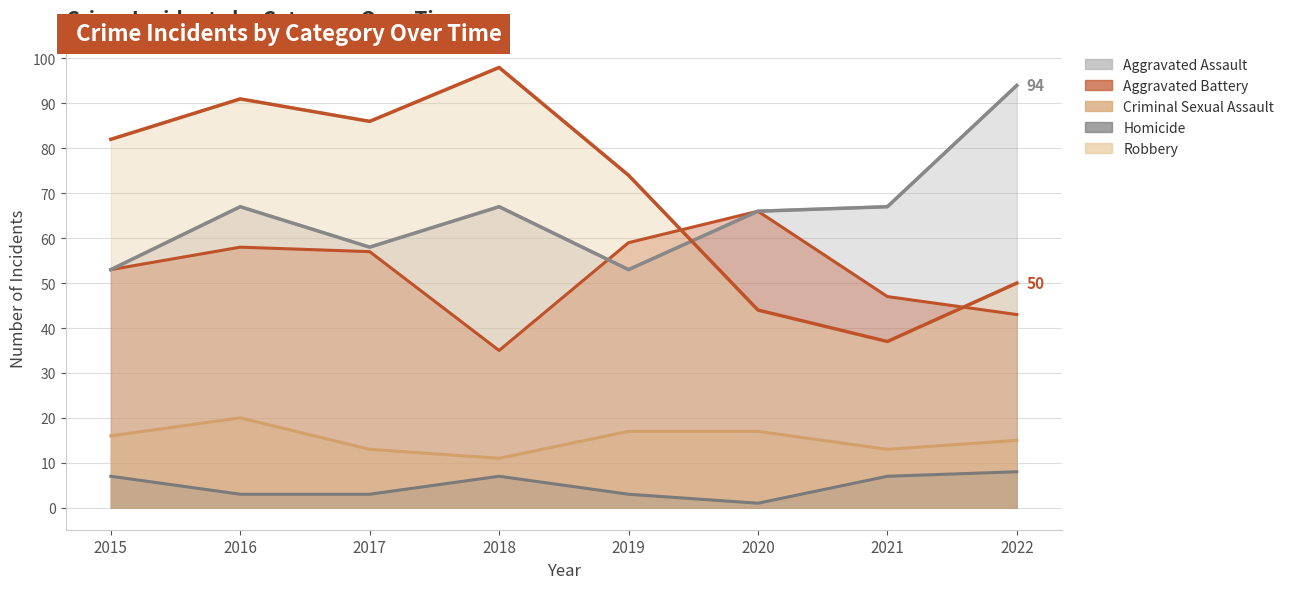

At which category is the sum across all series the highest?

2016